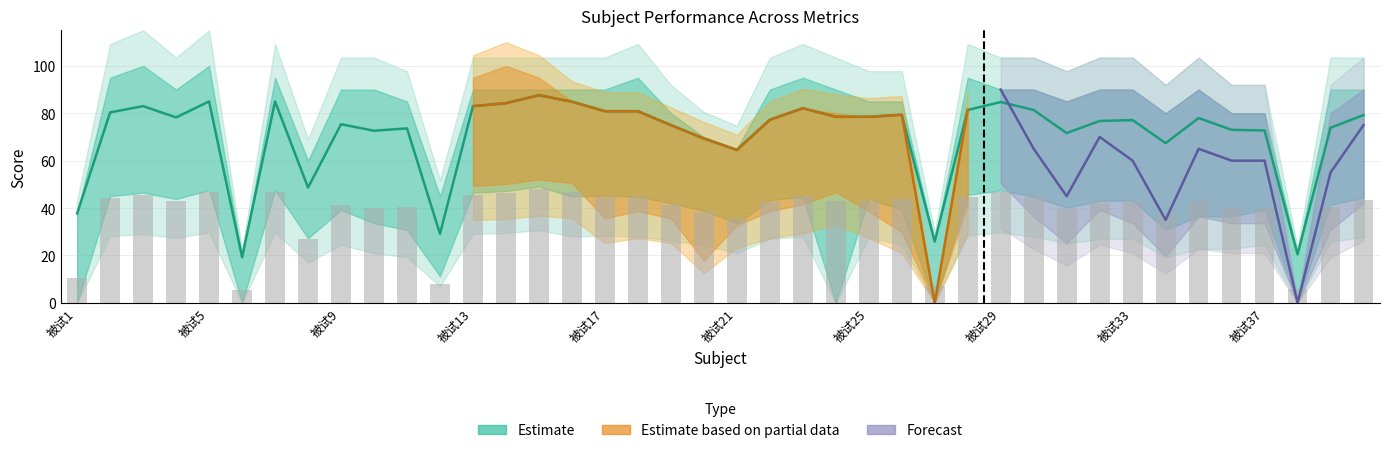

Which label corresponds to the largest value in the chart?

被试5